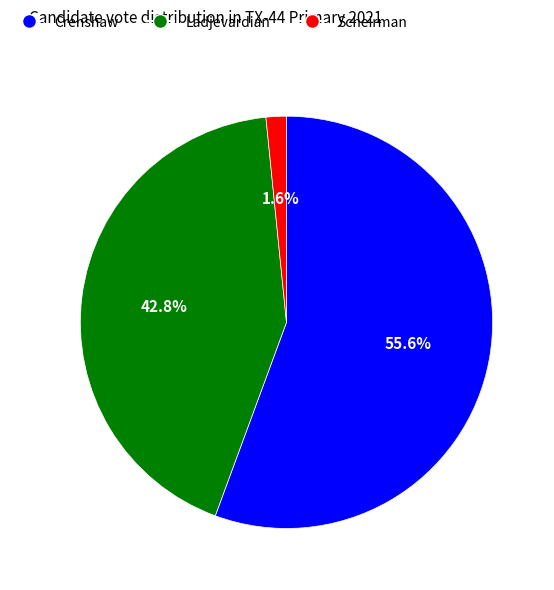

How many segments does this pie chart have?

3